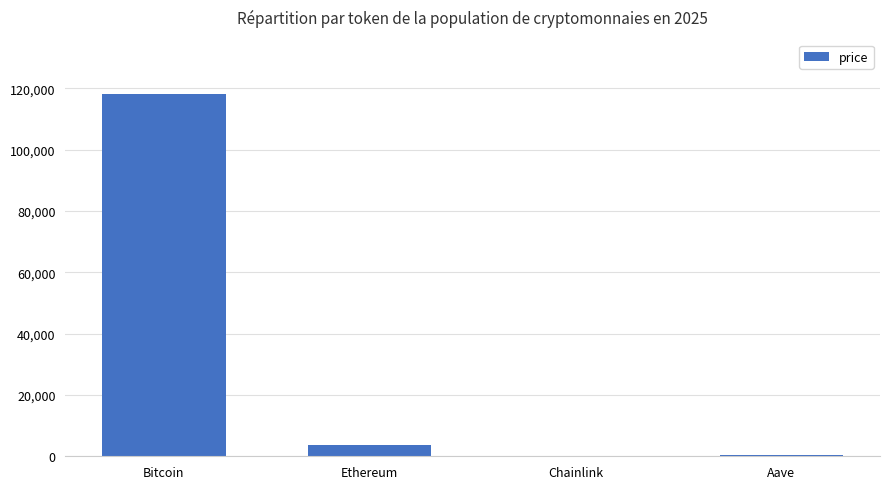

True or false: the data shows 3588.0 at Ethereum.

True